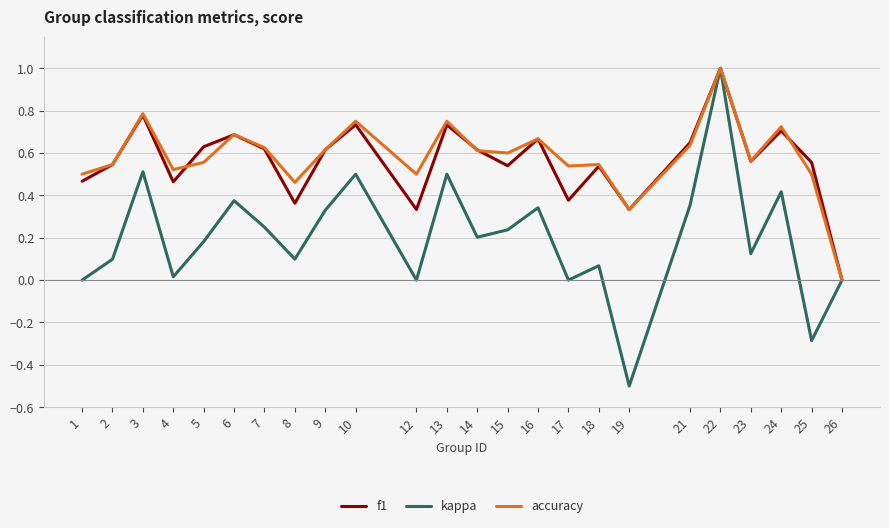

What is the highest value of the kappa series?

1.0